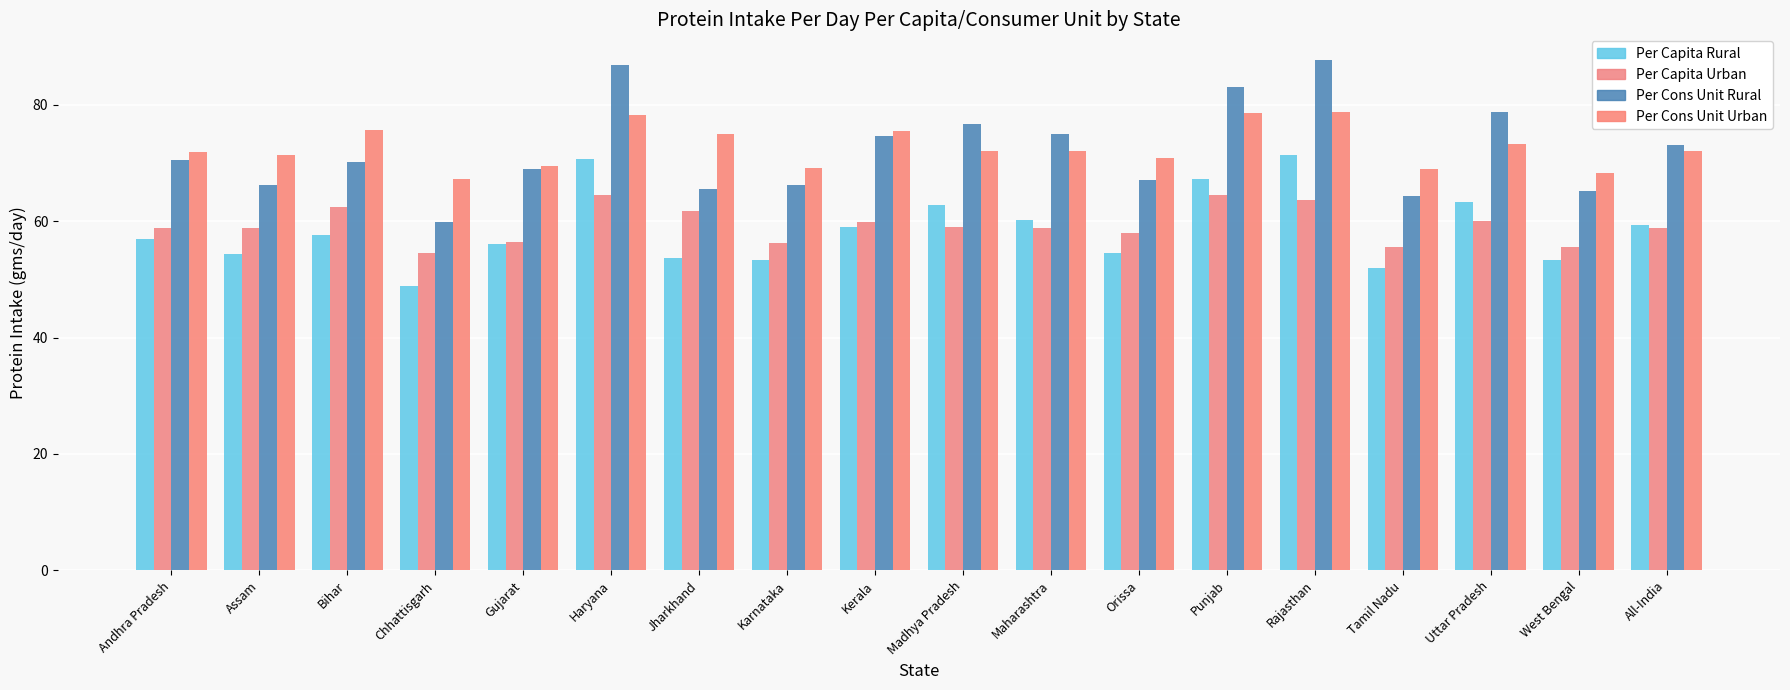

What is the difference between the highest and lowest values at Haryana?

22.4